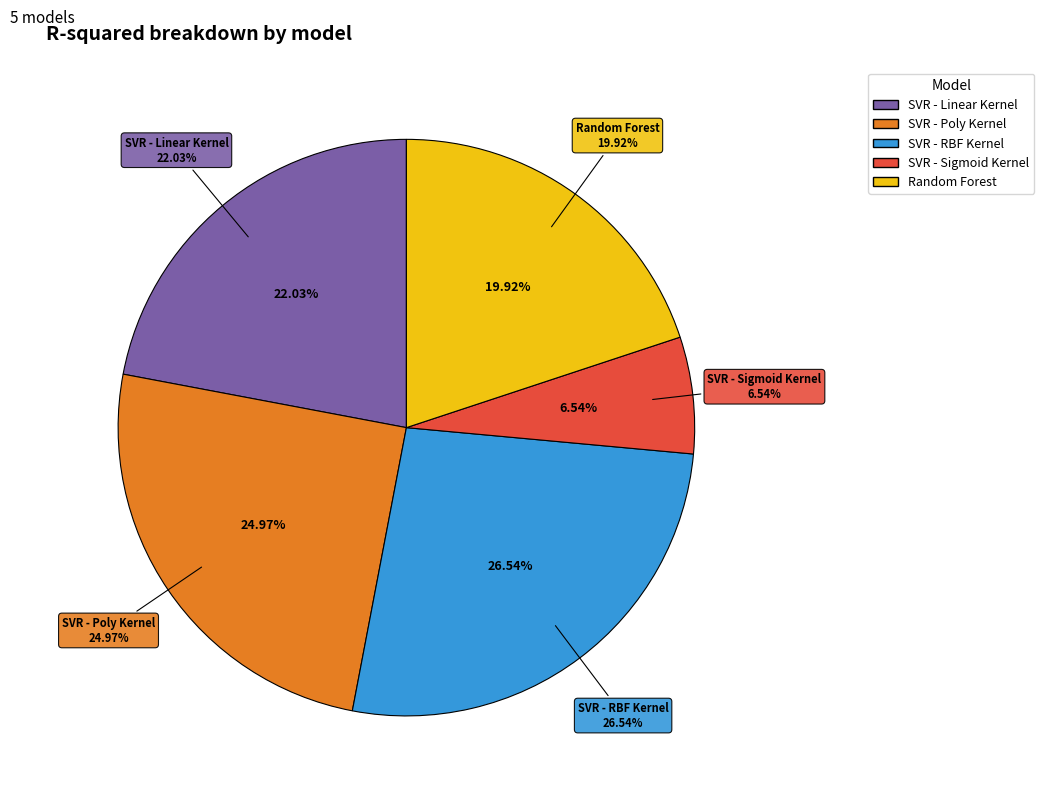

The SVR - Sigmoid Kernel slice represents 7% of the pie. True or false?

True